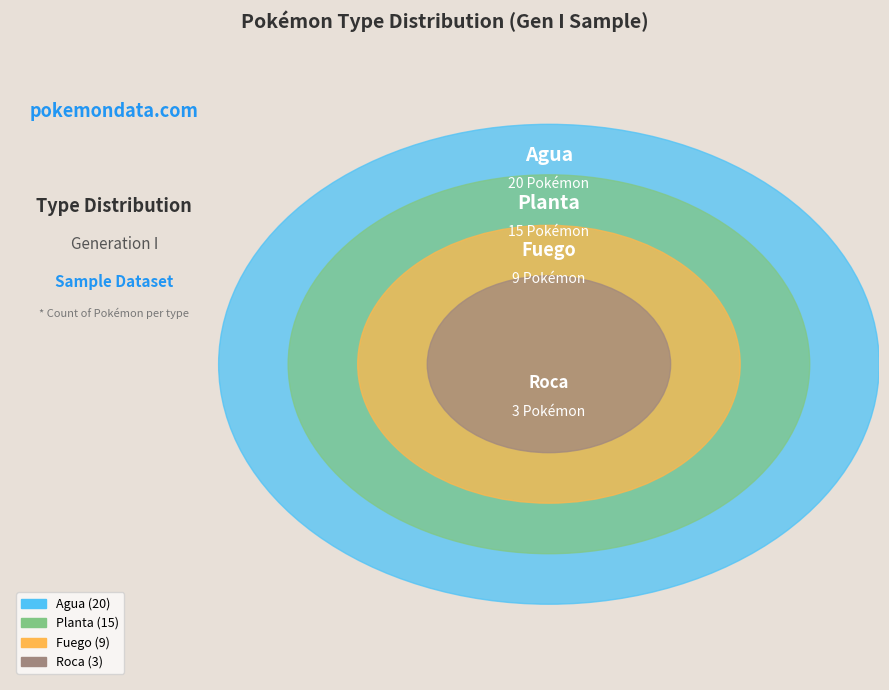

Count the number of slices in the pie.

4